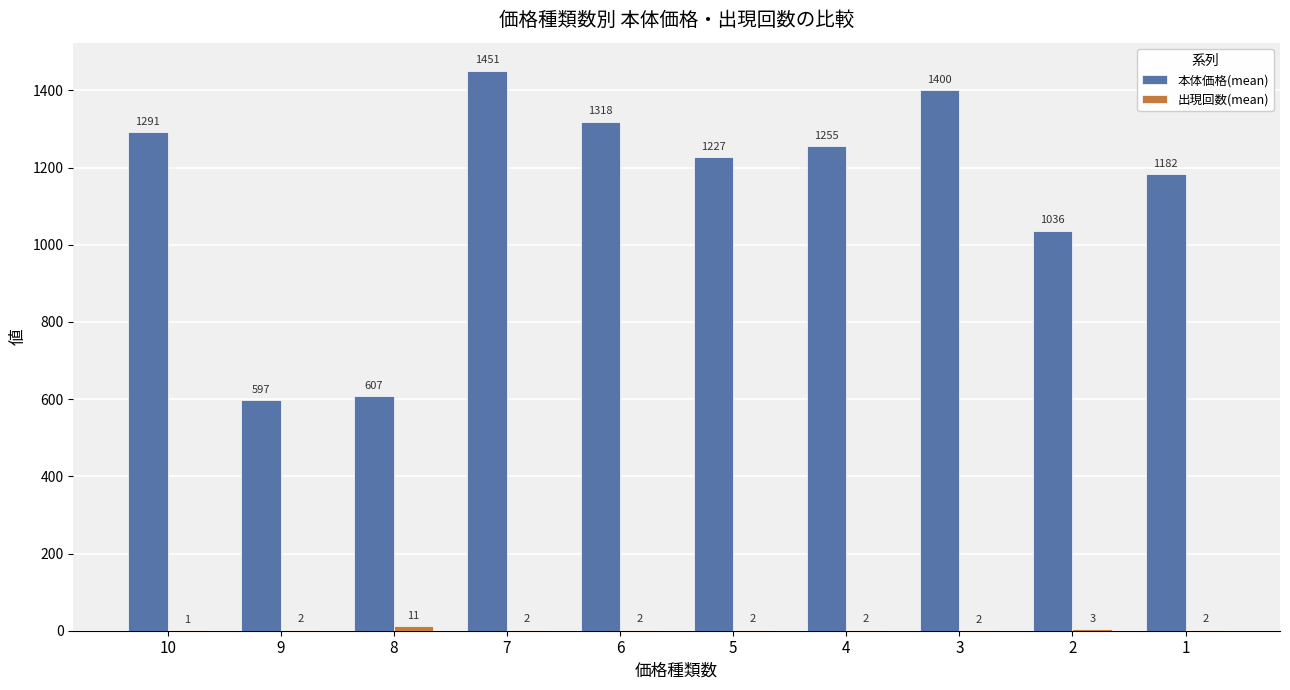

How many distinct data groups are displayed?

2